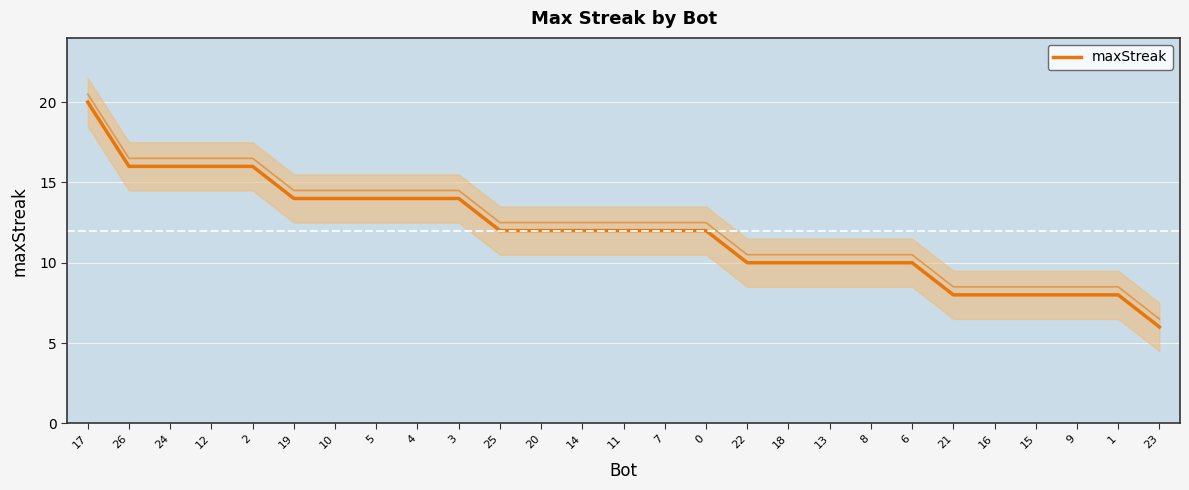

Which label corresponds to the smallest value in the chart?

23